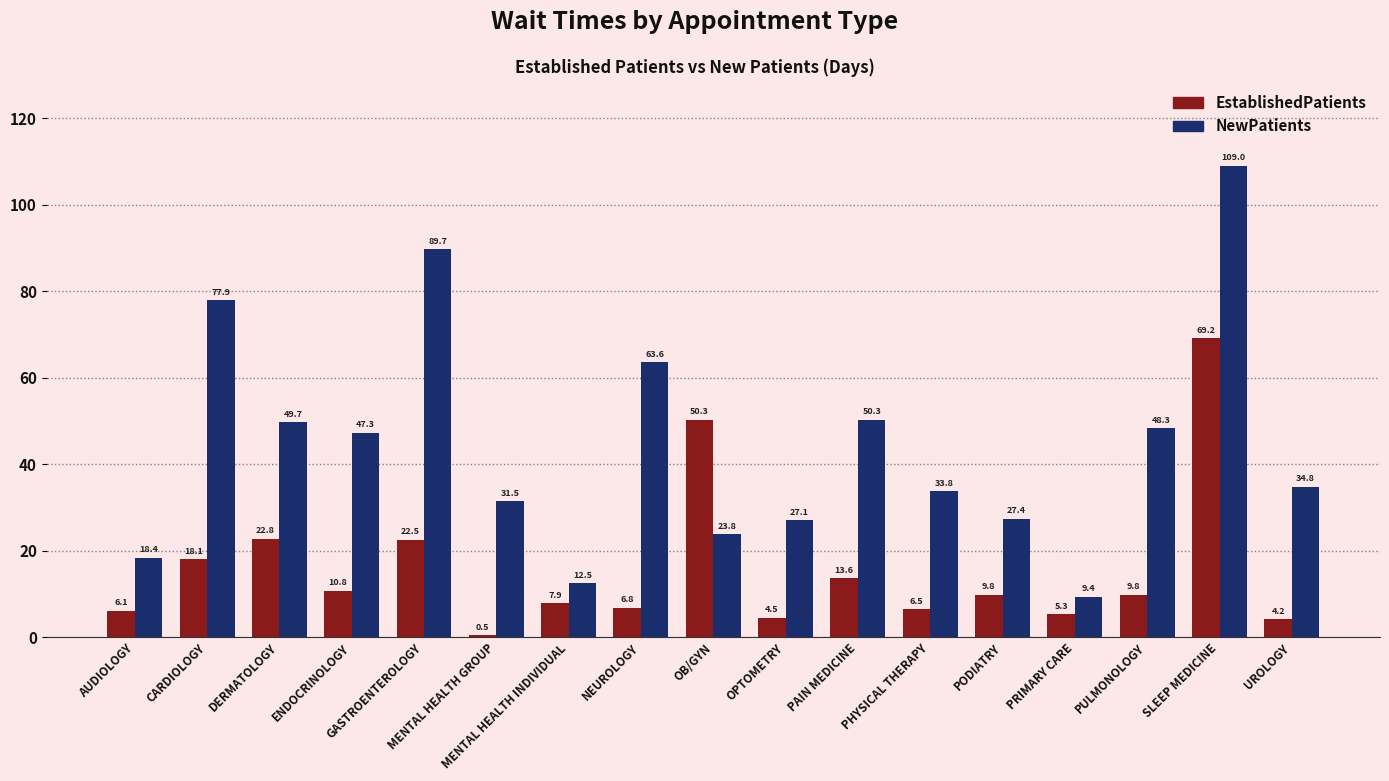

Which category has the lowest value in the EstablishedPatients series?

MENTAL HEALTH GROUP